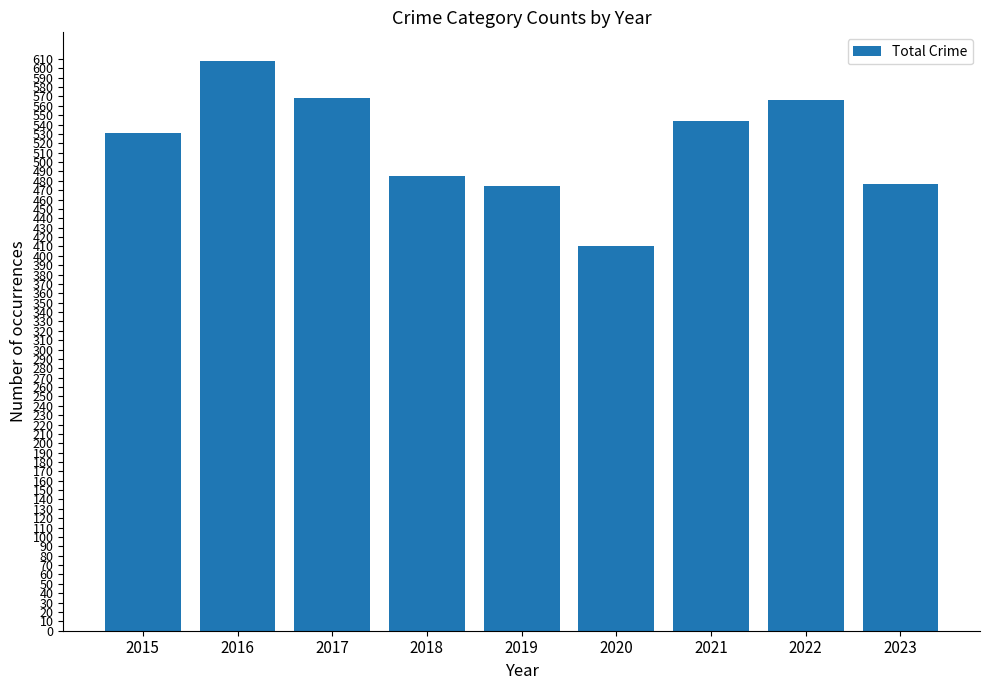

What is the difference between the maximum and second lowest values?

134